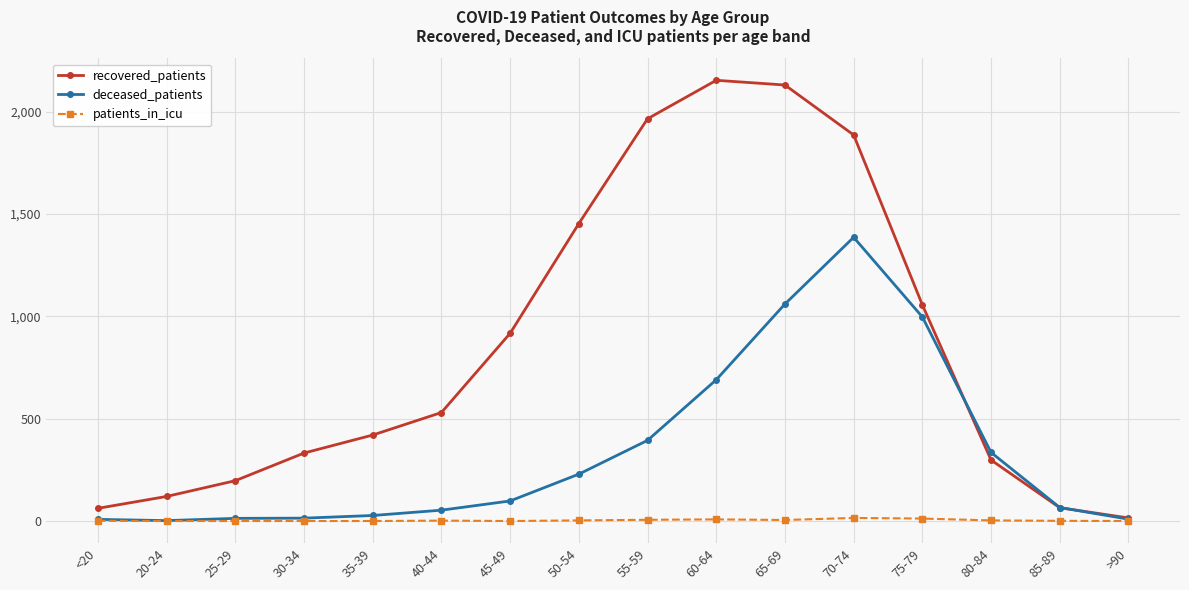

What is the difference between the deceased_patients values at 70-74 and 20-24?

1384